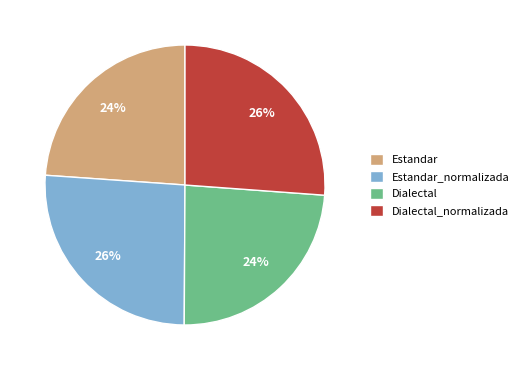

Is Dialectal the majority of the pie?

No